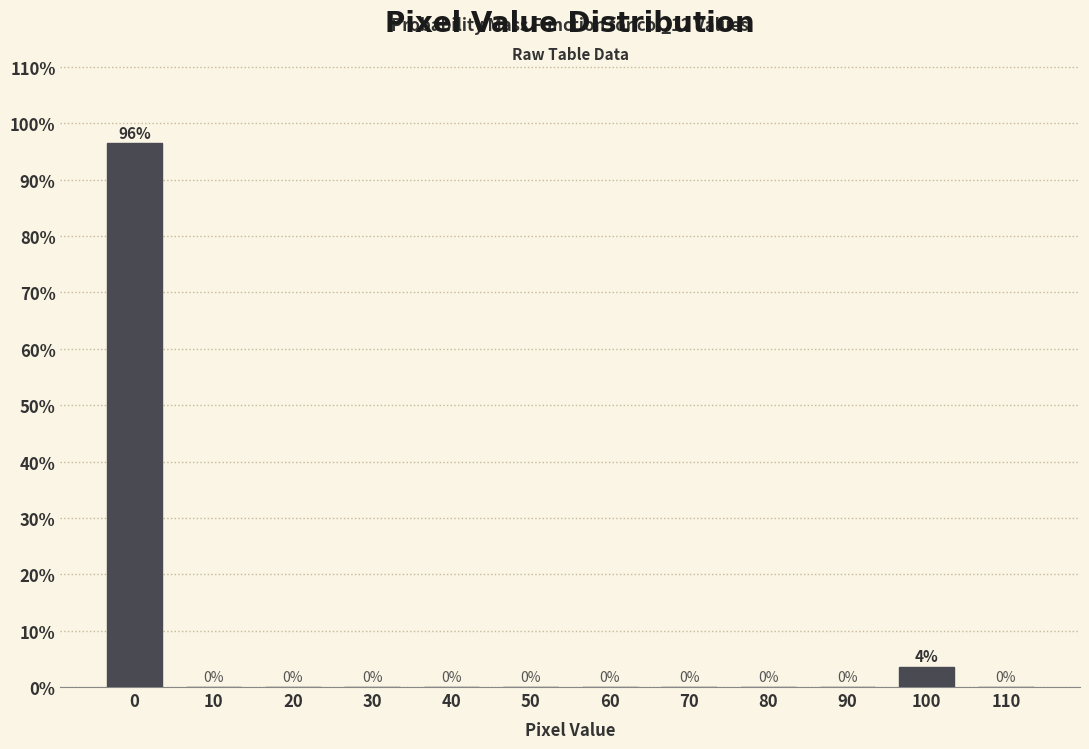

The value at 110 is 50.5. True or false?

False